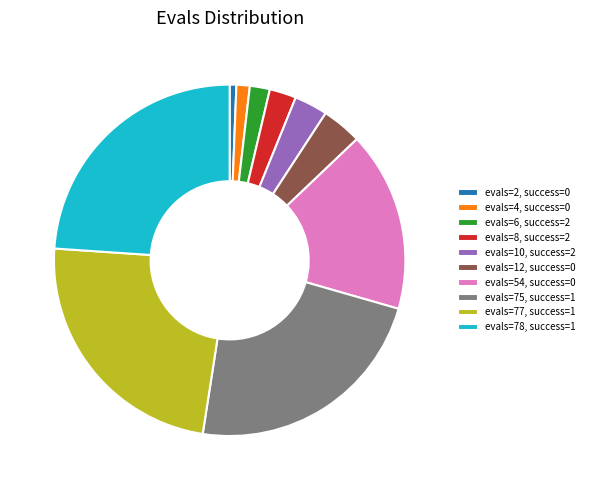

Which category has the smallest portion of the pie?

evals=2, success=0